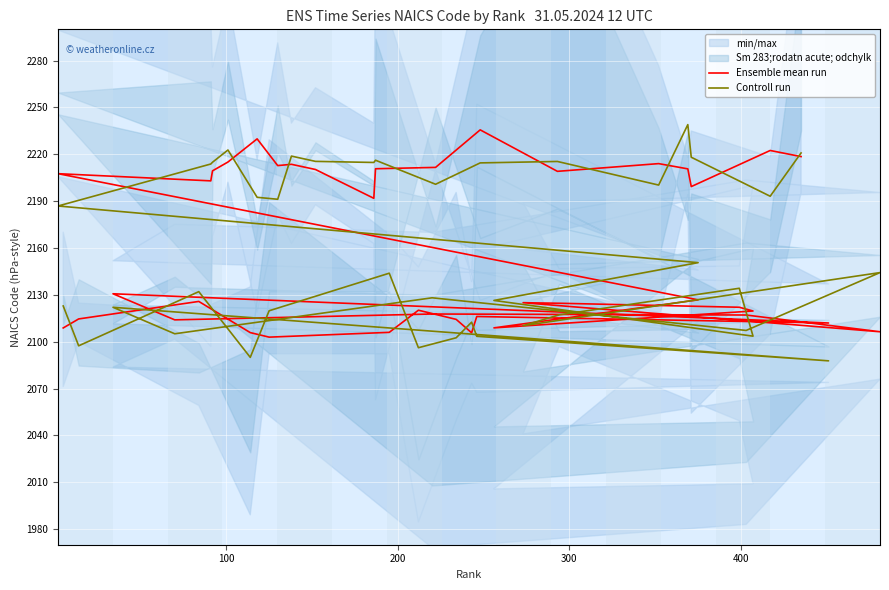

Is the value of Controll run at 9 greater than the value of Ensemble mean run at 32?

No